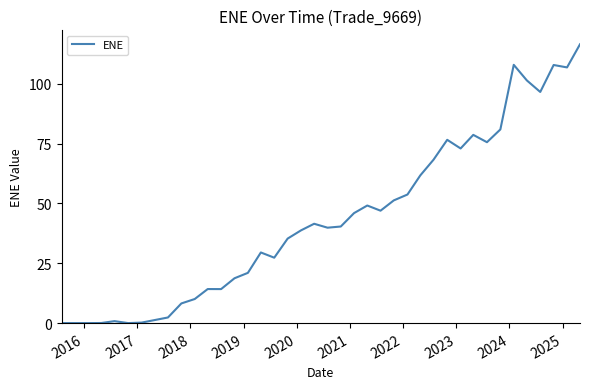

What is the maximum value shown in the chart?

116.6